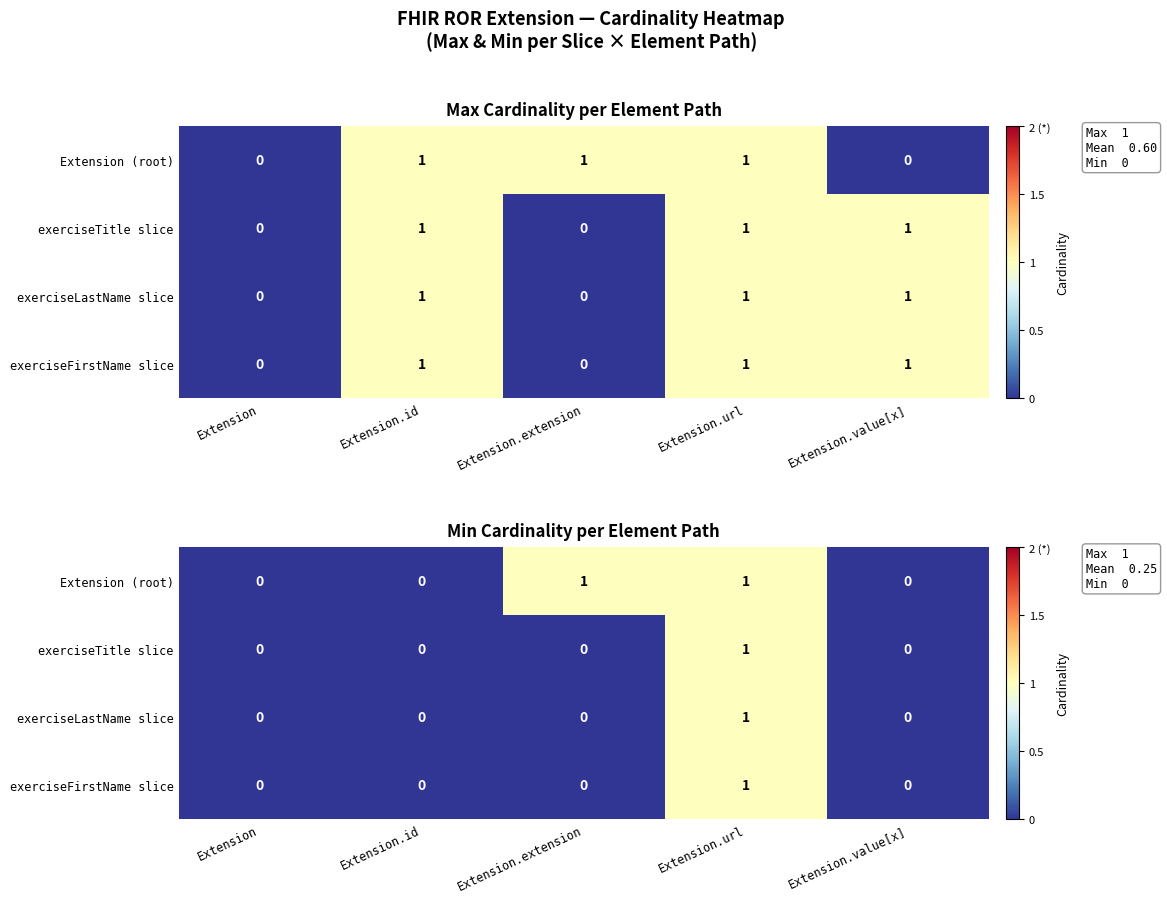

Is it true that Extension (root) equals 1 at Extension.value[x]?

False